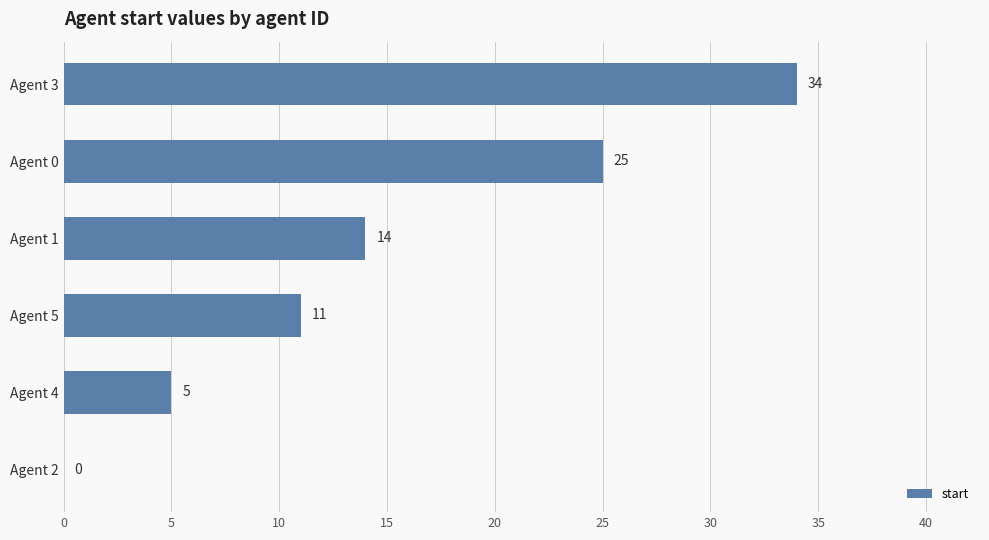

Are the bars grouped side by side (vs. stacked)?

No